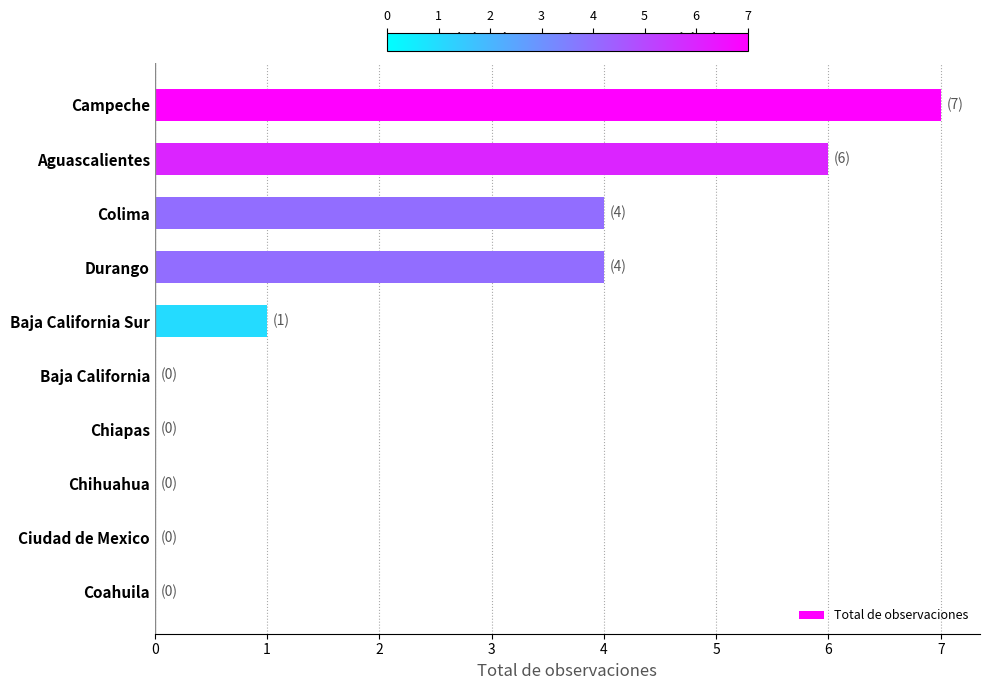

Reading top to bottom, transcribe all the data shown in this chart.

Campeche=7	Aguascalientes=6	Colima=4	Durango=4	Baja California Sur=1	Baja California=0	Chiapas=0	Chihuahua=0	Ciudad de Mexico=0	Coahuila=0